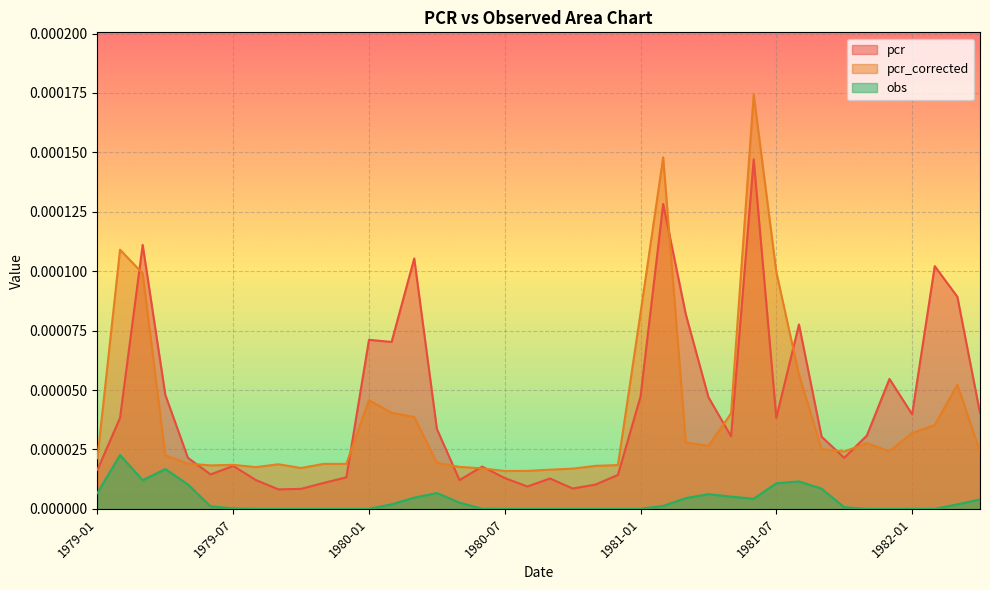

What is the label of the 10th point from the left?

1979-10